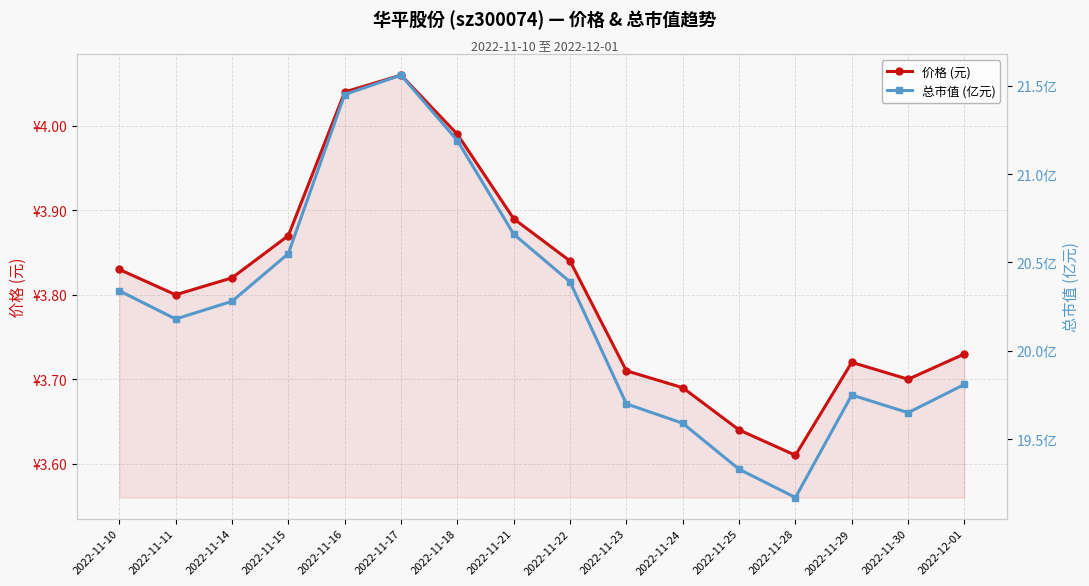

Rank the series by their maximum value, from lowest to highest.

价格 (元), 总市值 (亿元)